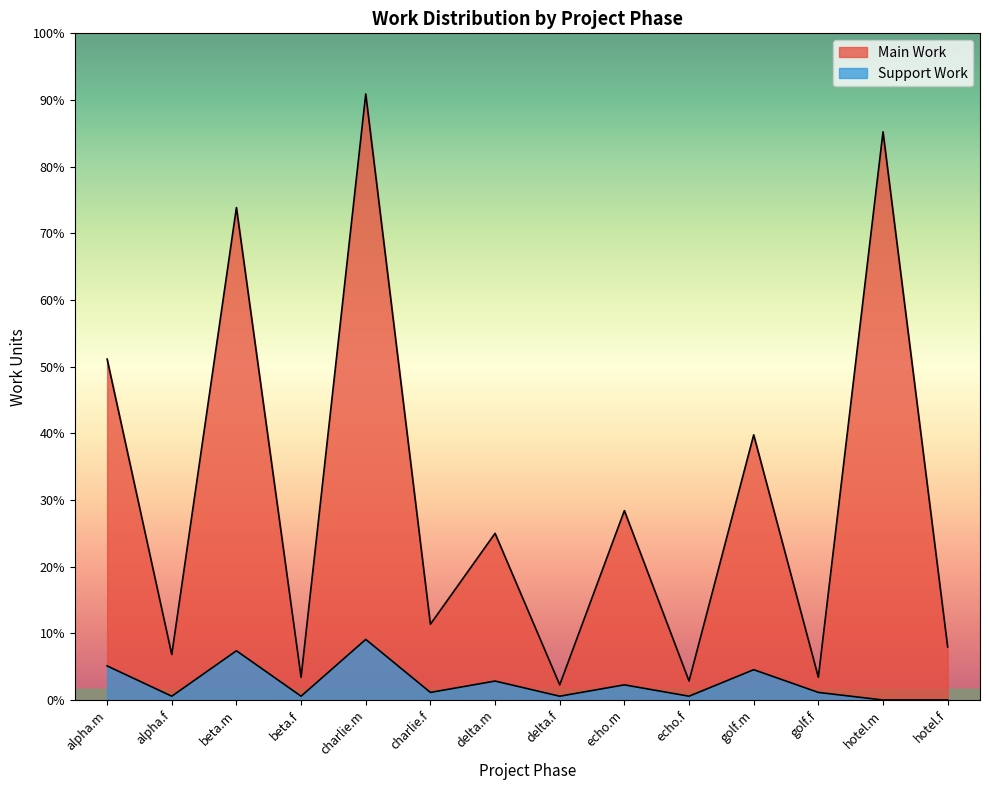

Which series has the largest total across all categories?

Main Work